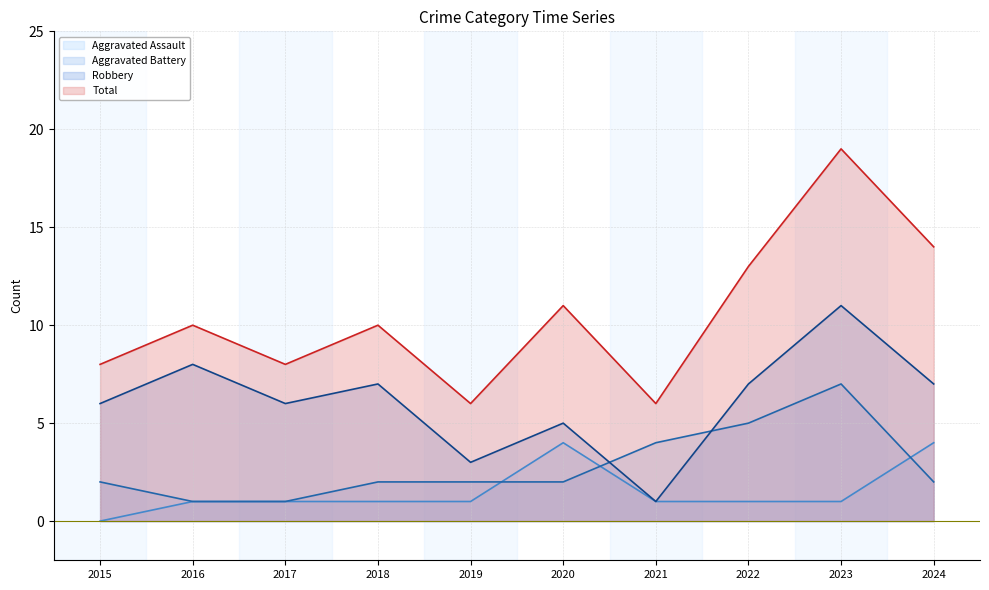

What is the difference between the maximum and minimum values in the Aggravated Assault series?

4